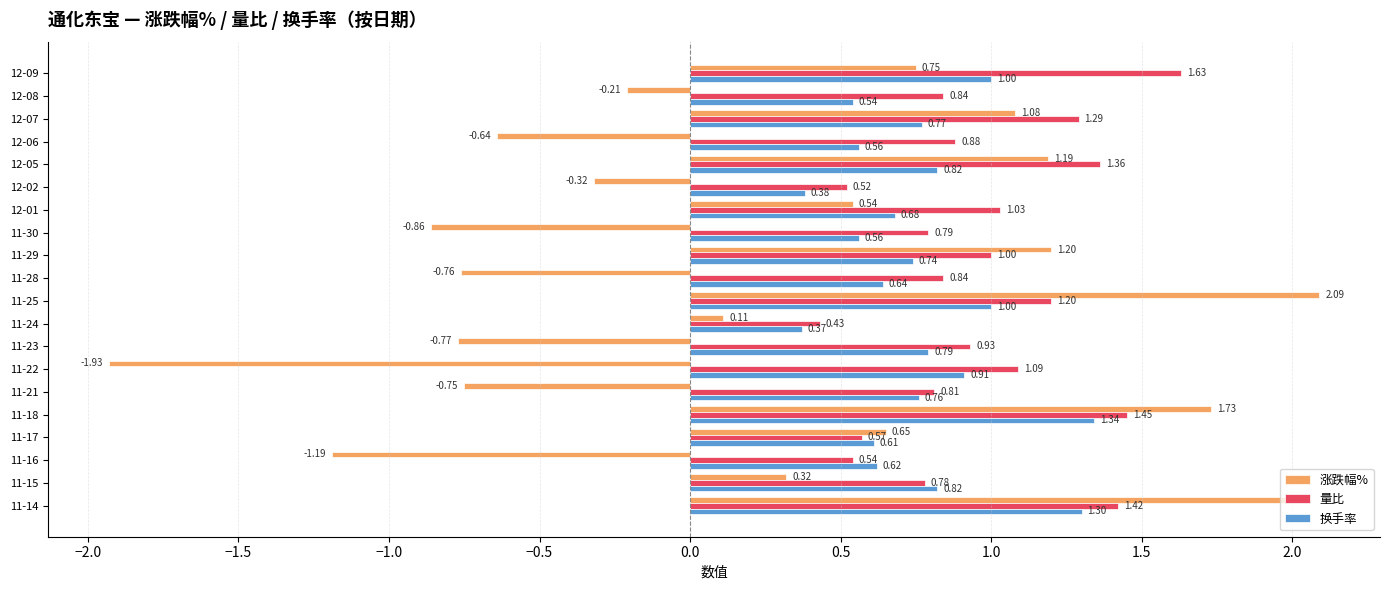

At which category is the sum across all series the highest?

11-14